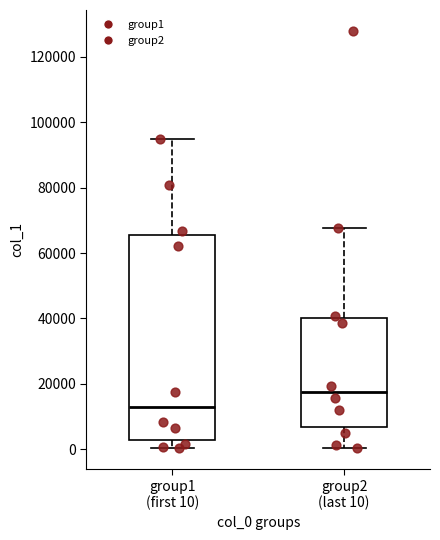

Where does the upper whisker of the box for group2 (last 10) end on the y-axis? The values are not printed on the chart, so give them approximately, as read against the axis.

68000